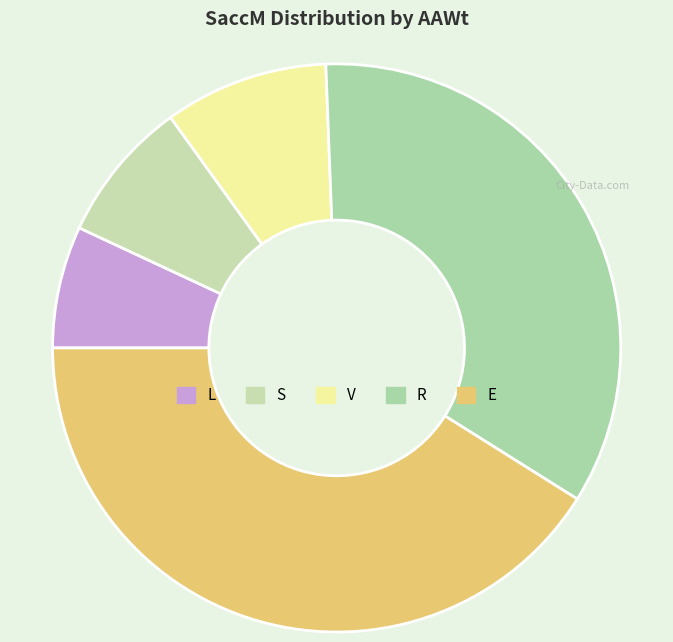

How many slices are in this pie chart?

5